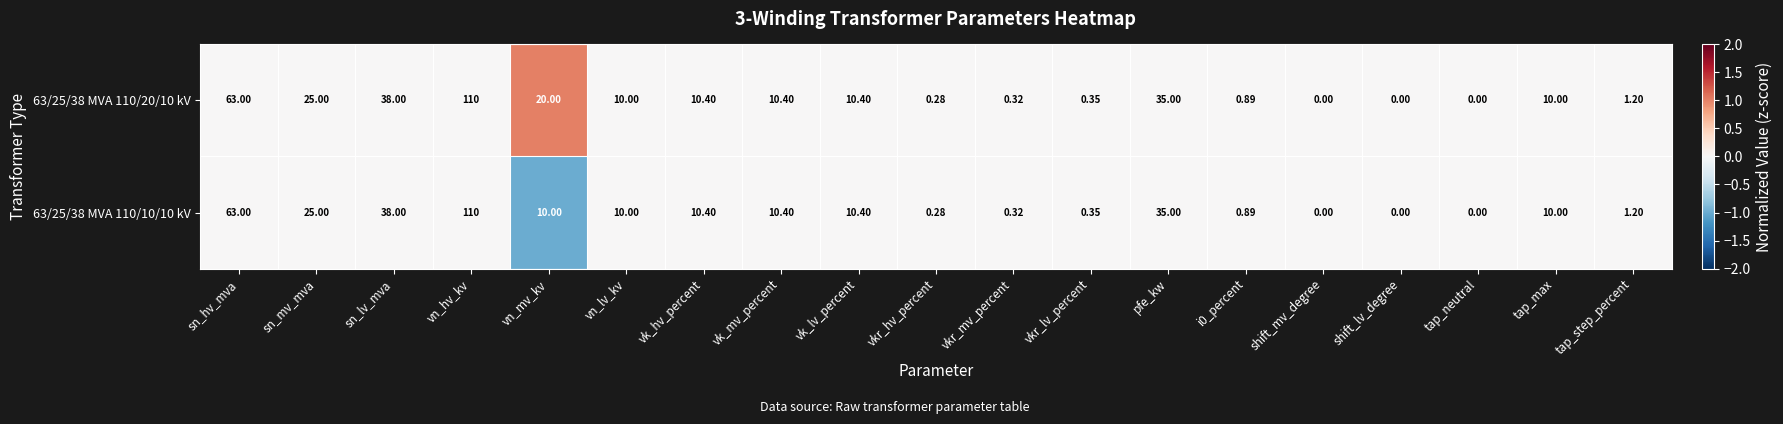

At which label does 63/25/38 MVA 110/20/10 kV first exceed 10?

sn_hv_mva